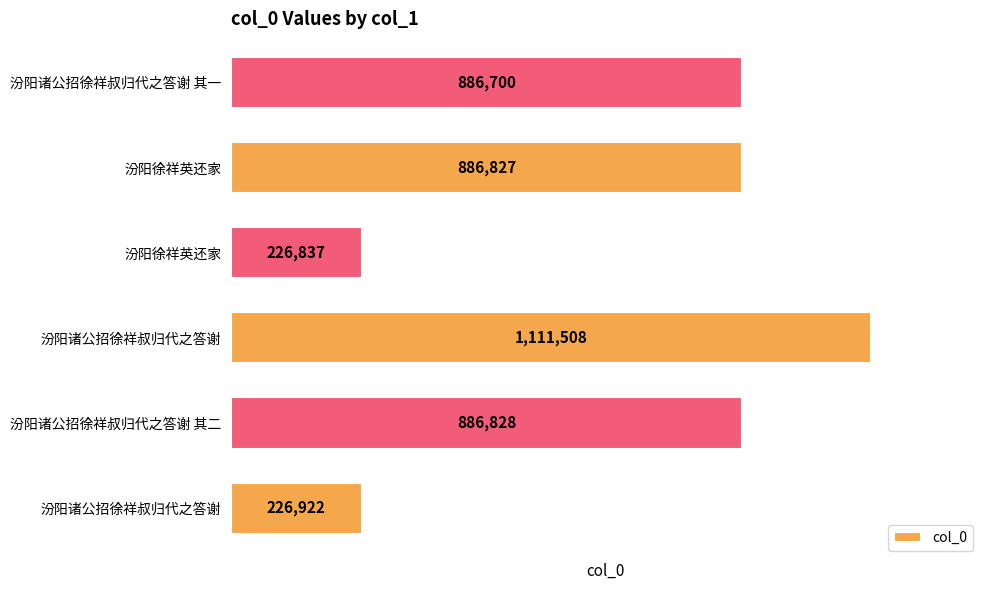

What is the minimum value shown in the chart?

226837